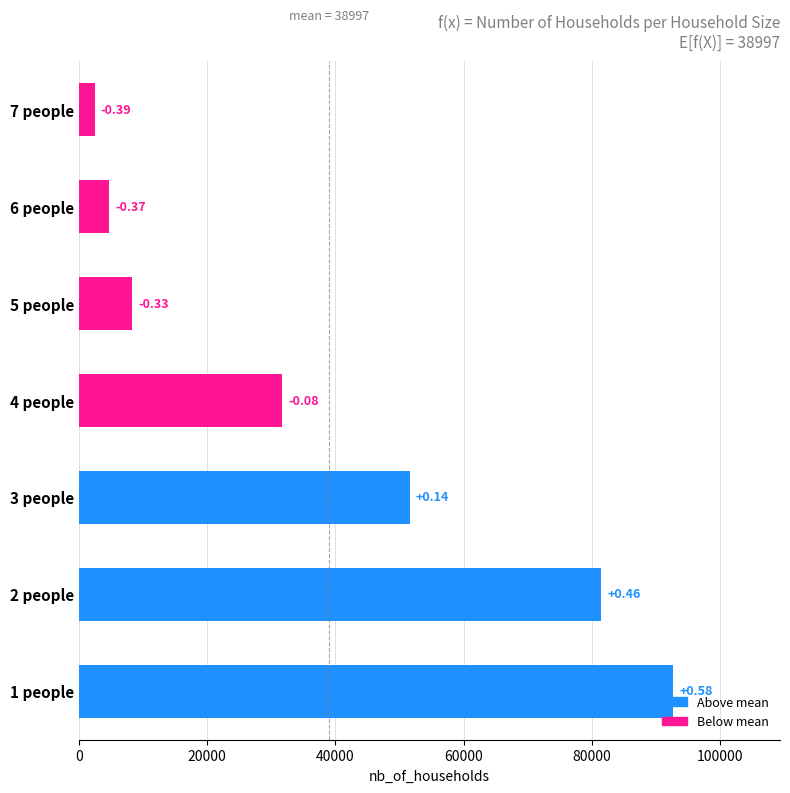

How many bars are there in total?

7